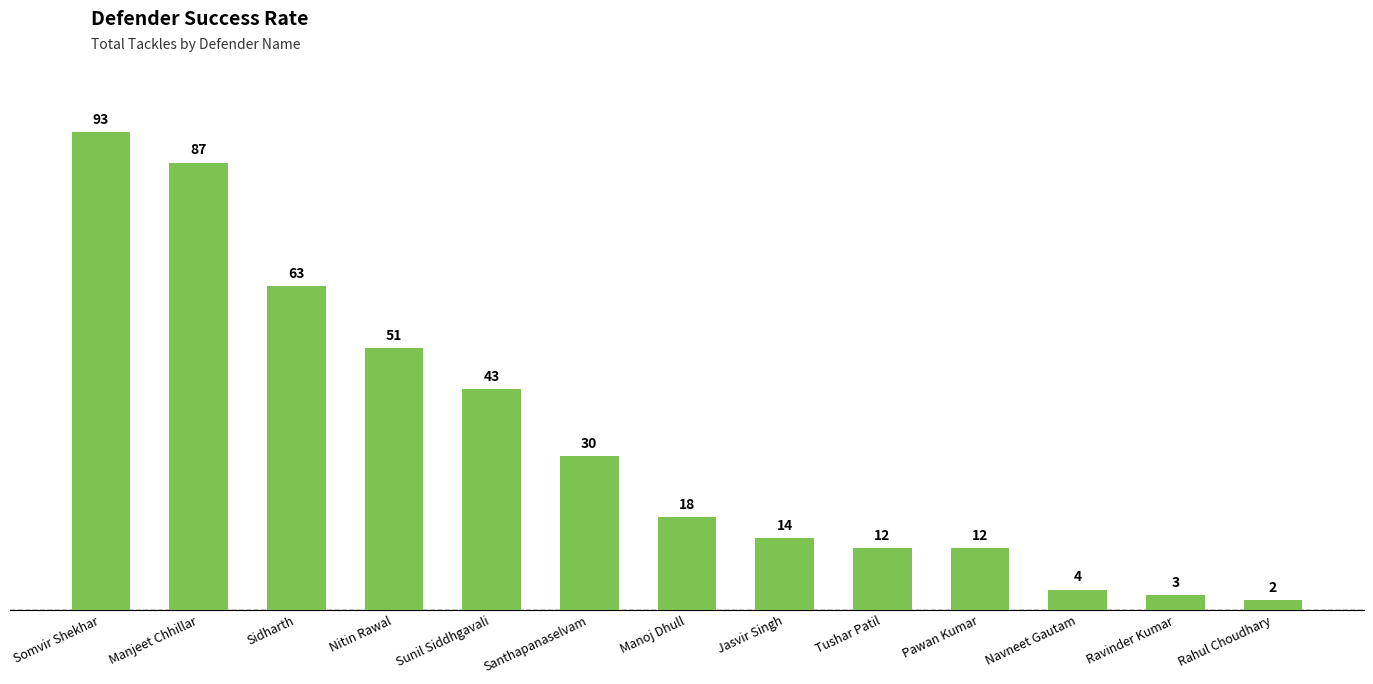

Which label corresponds to the smallest value in the chart?

Rahul Choudhary